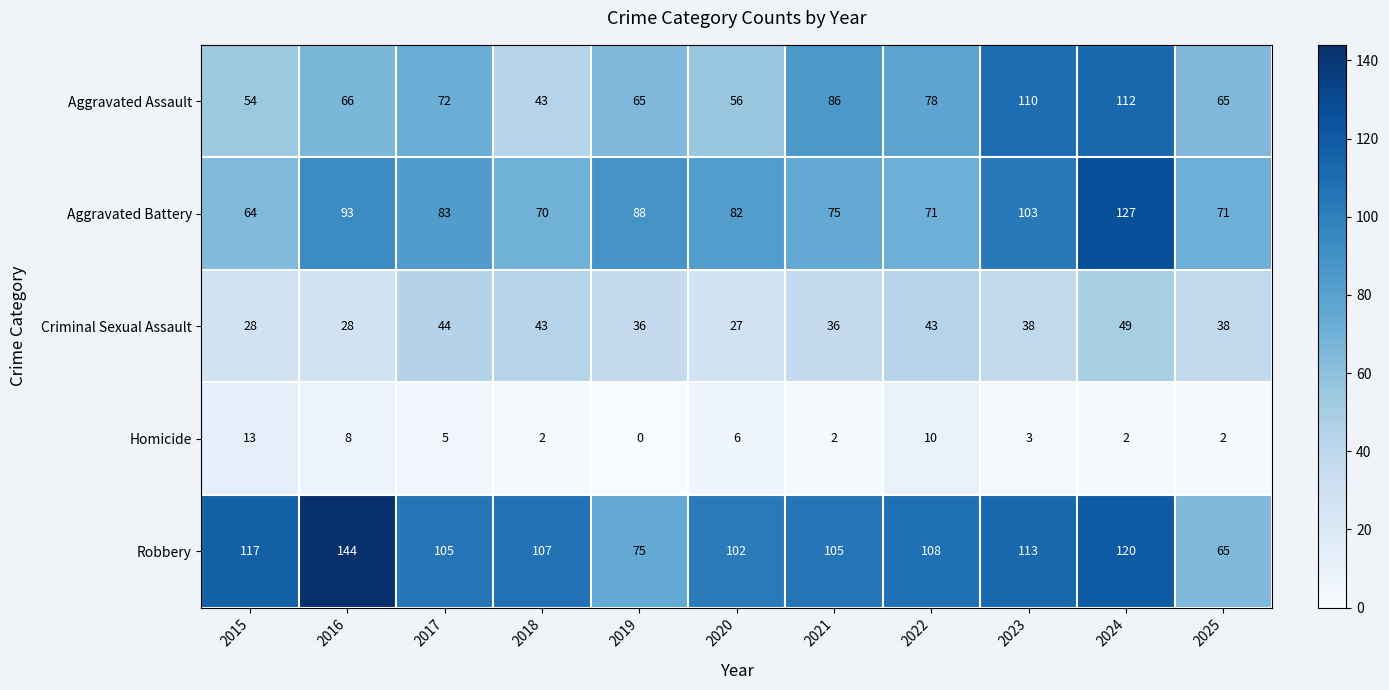

Is it true that Criminal Sexual Assault equals 27 at 2022?

False